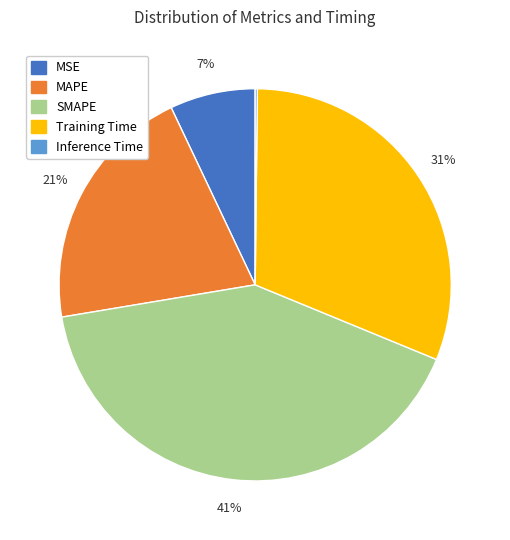

Is it true that MAPE is 21% of the pie?

True